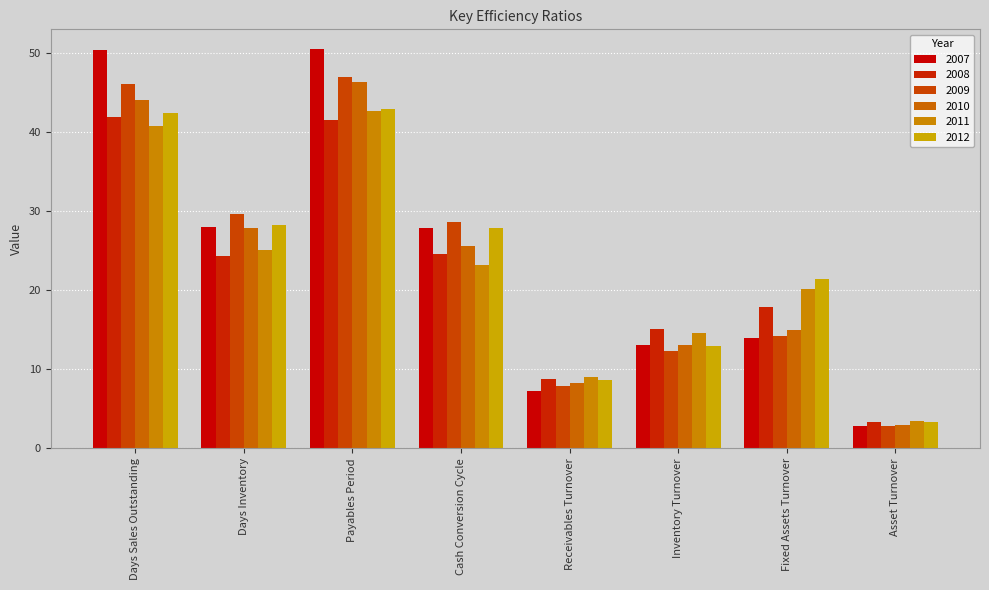

What is the label of the 1st bar from the right?

Asset Turnover